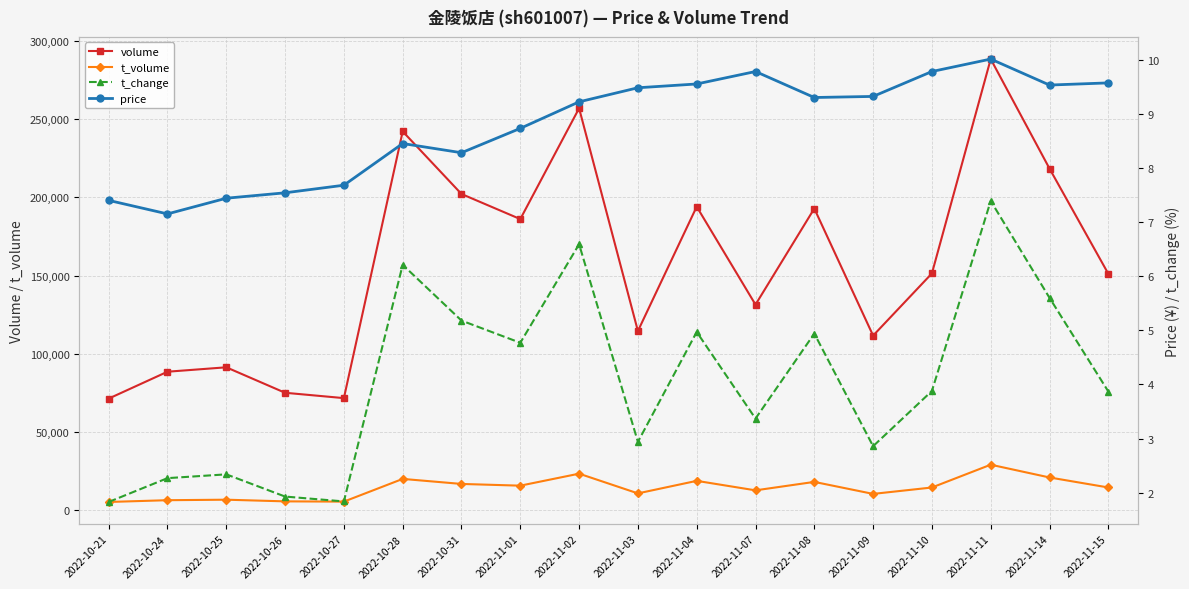

What is the greatest value displayed?

288325.0